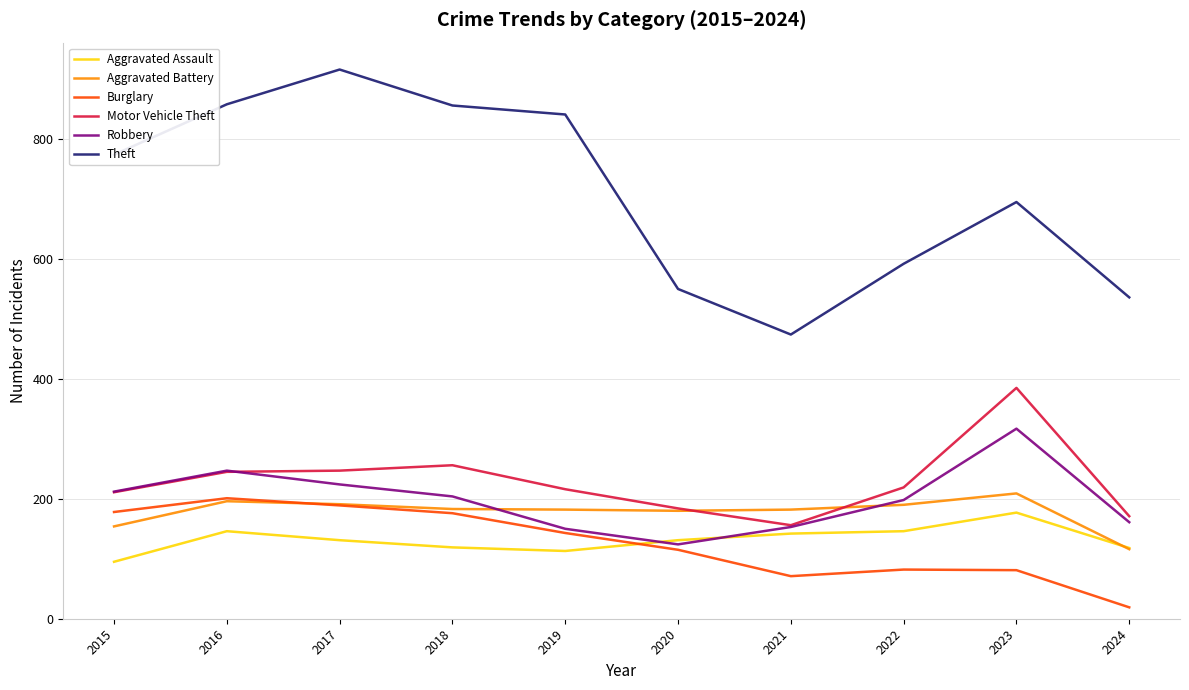

Which series changed the most between 2015 and 2020?

Theft